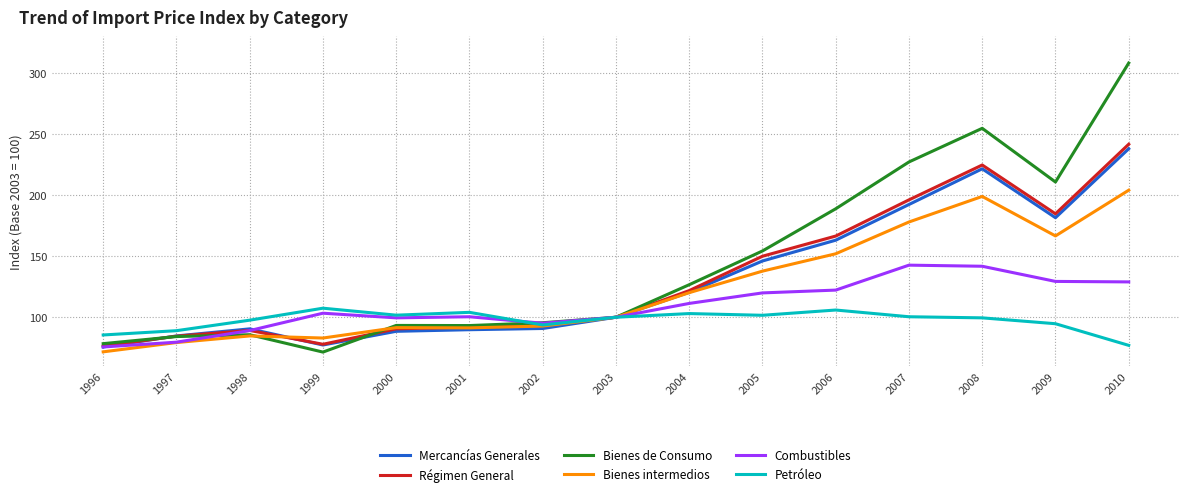

True or false: Combustibles and Régimen General cross at least once.

True